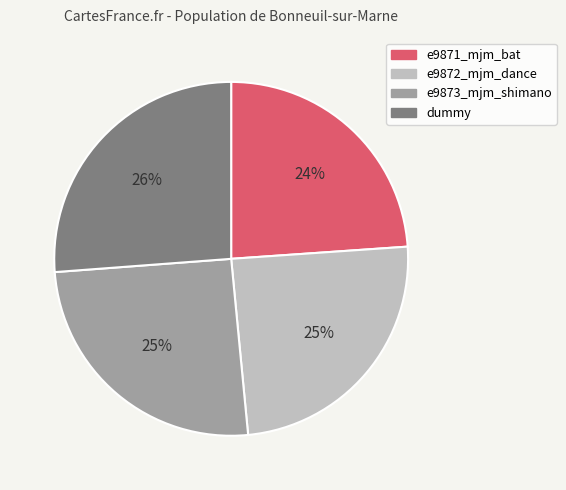

Is there any slice that represents more than half of the pie?

No